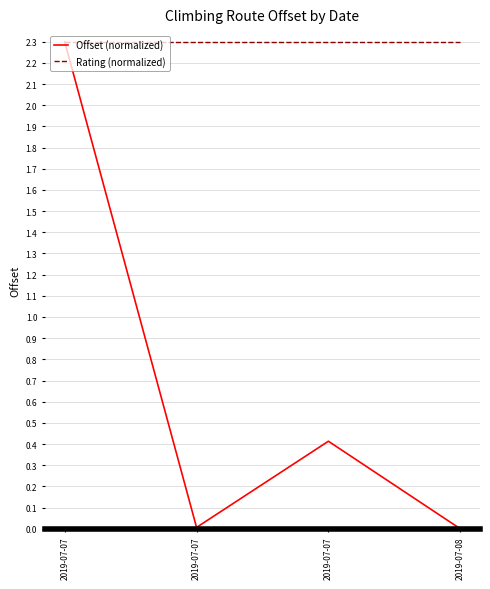

Which category has the lowest value in the Offset (normalized) series?

2019-07-08